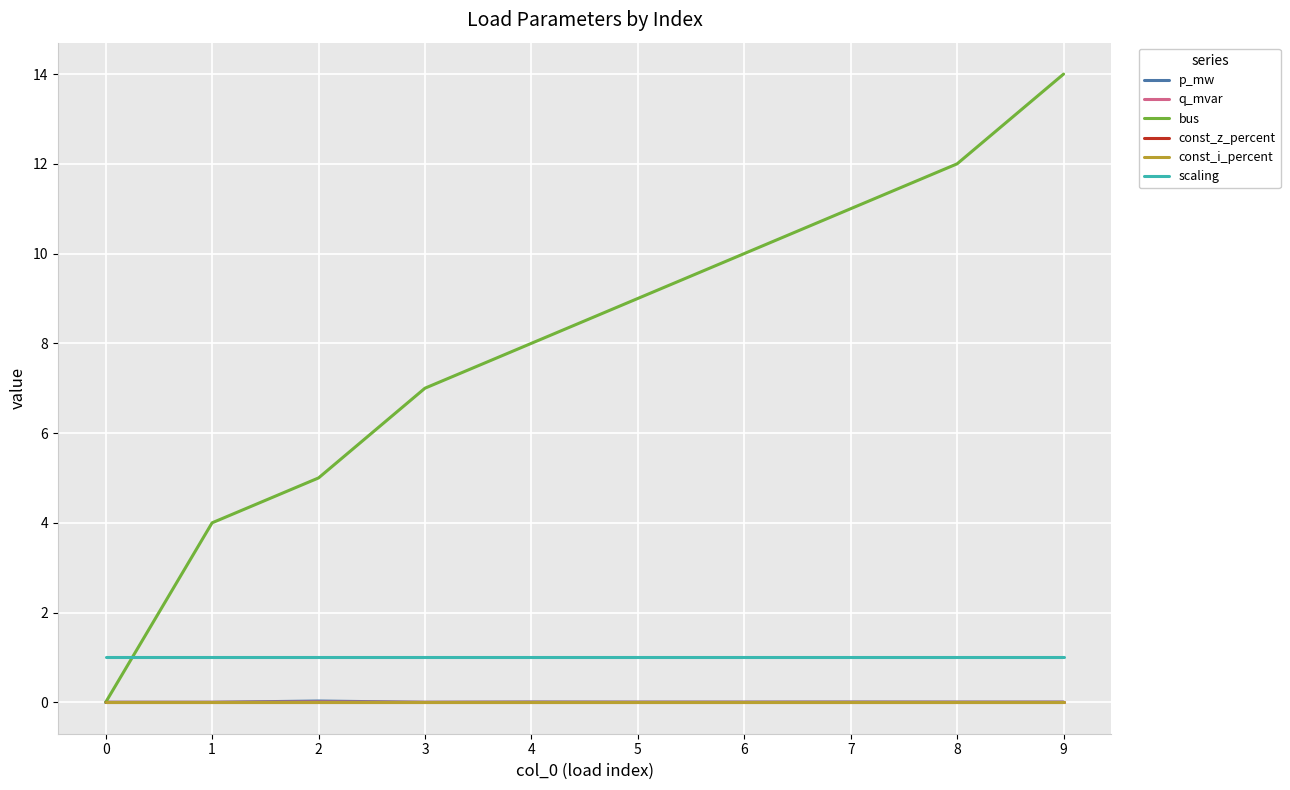

Does the chart display data point markers on the line(s)?

No